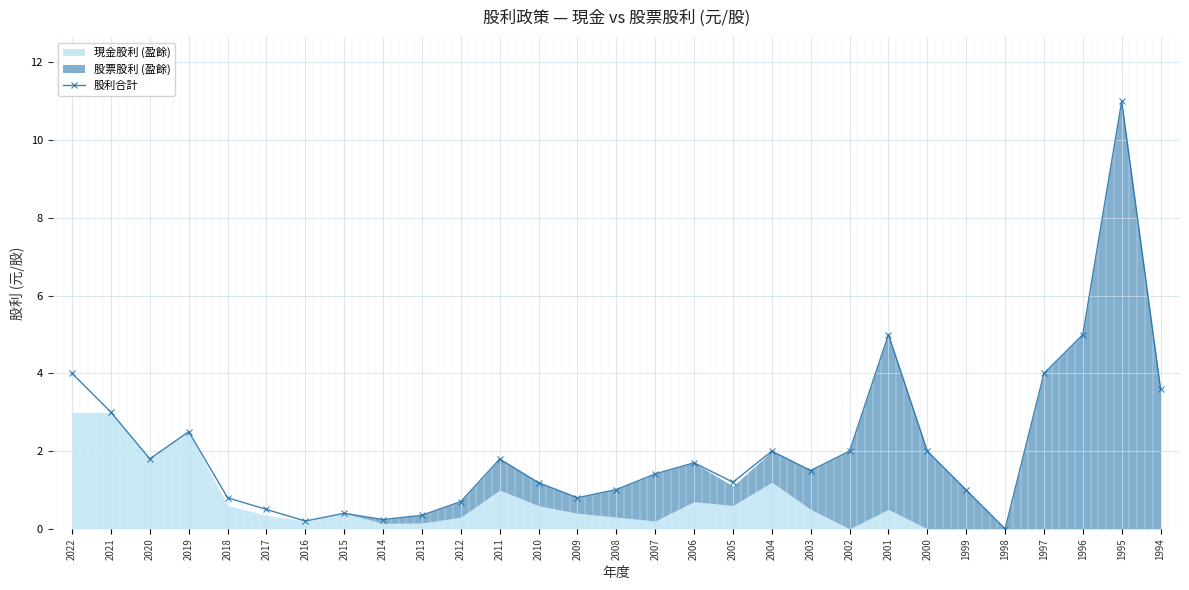

The chart shows a value of 0.0 at 2016. True or false?

False